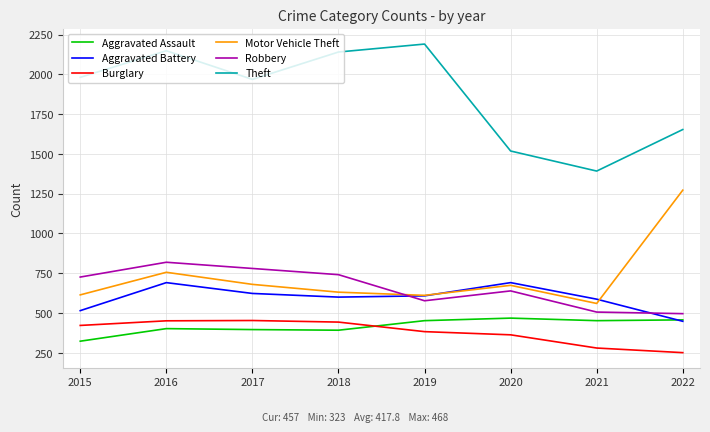

The Motor Vehicle Theft series shows 780 at 2021. True or false?

False